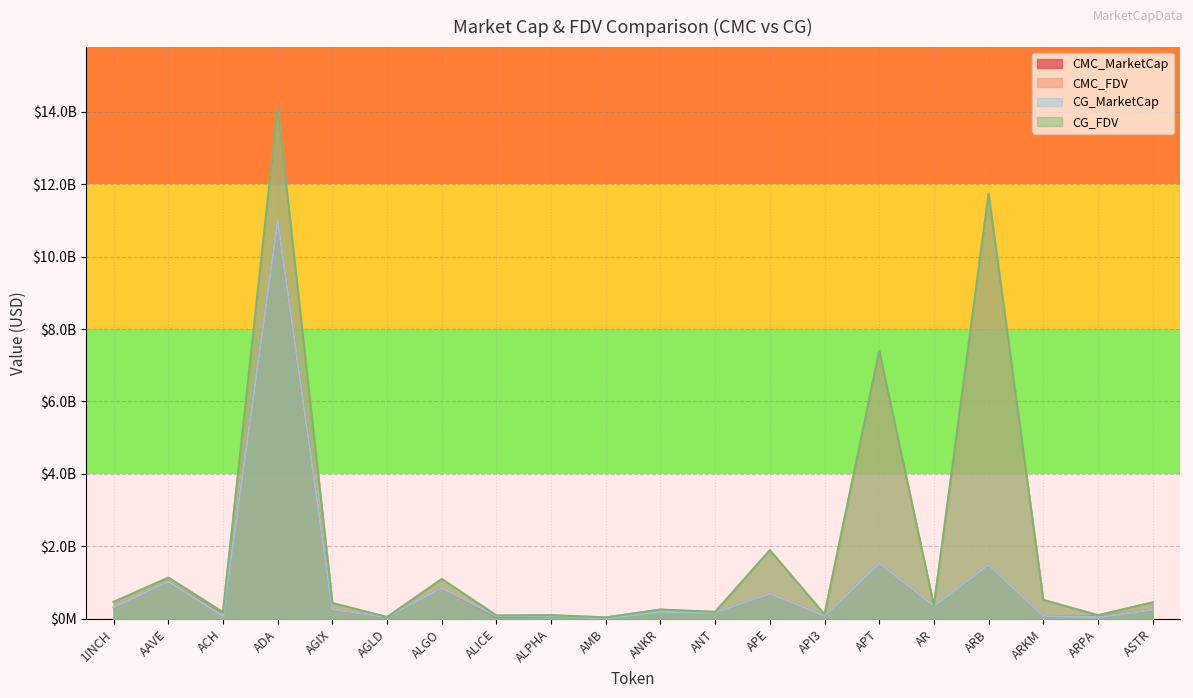

What is the value of the CMC_FDV point at the 7th from the left?

1101066498.0